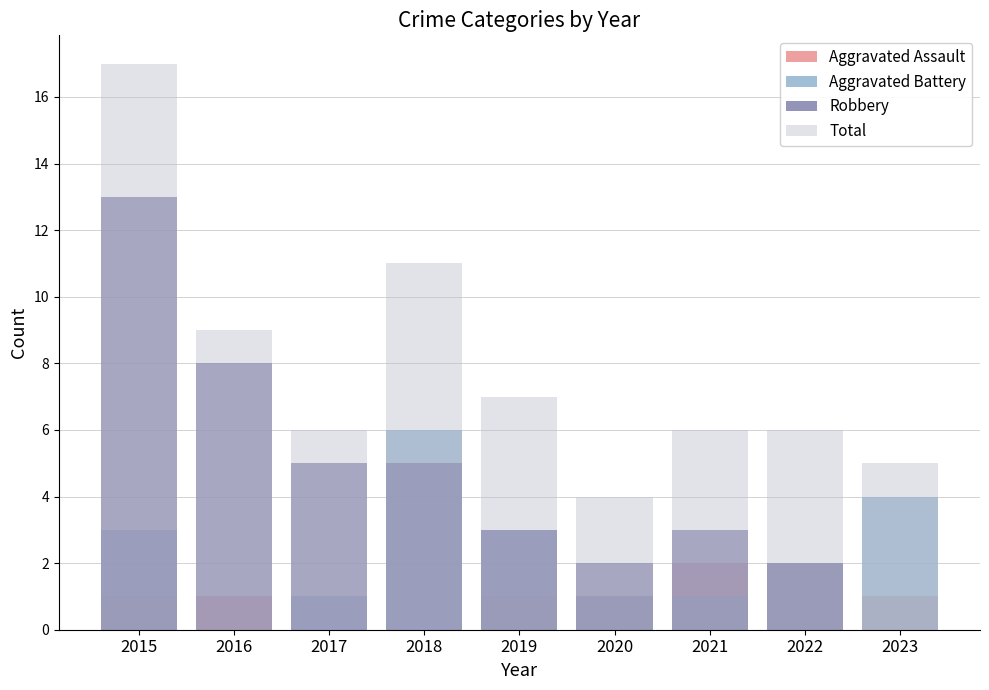

What is the highest value of the Aggravated Battery series?

6